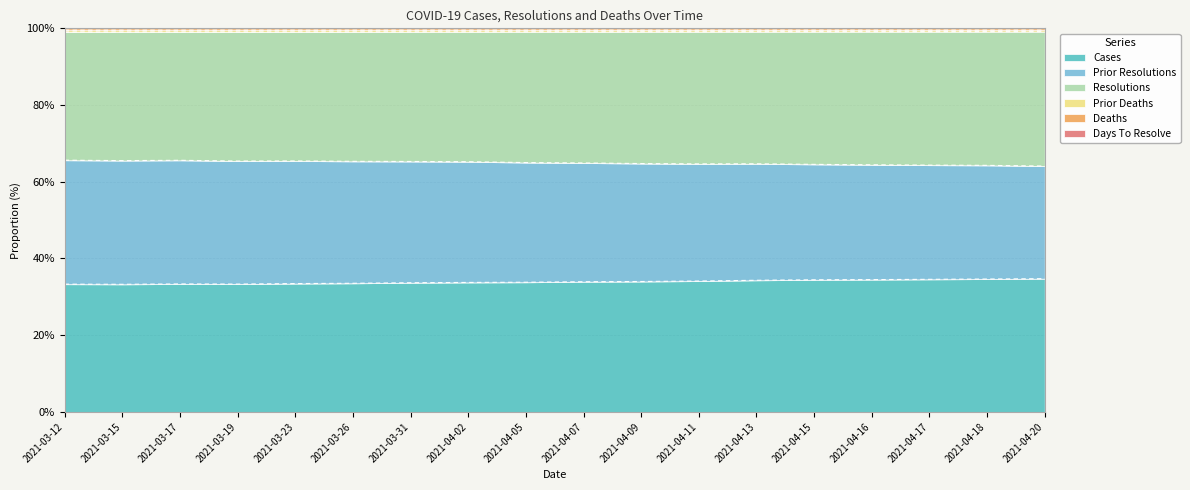

What is the label of the 7th point from the left?

2021-03-31